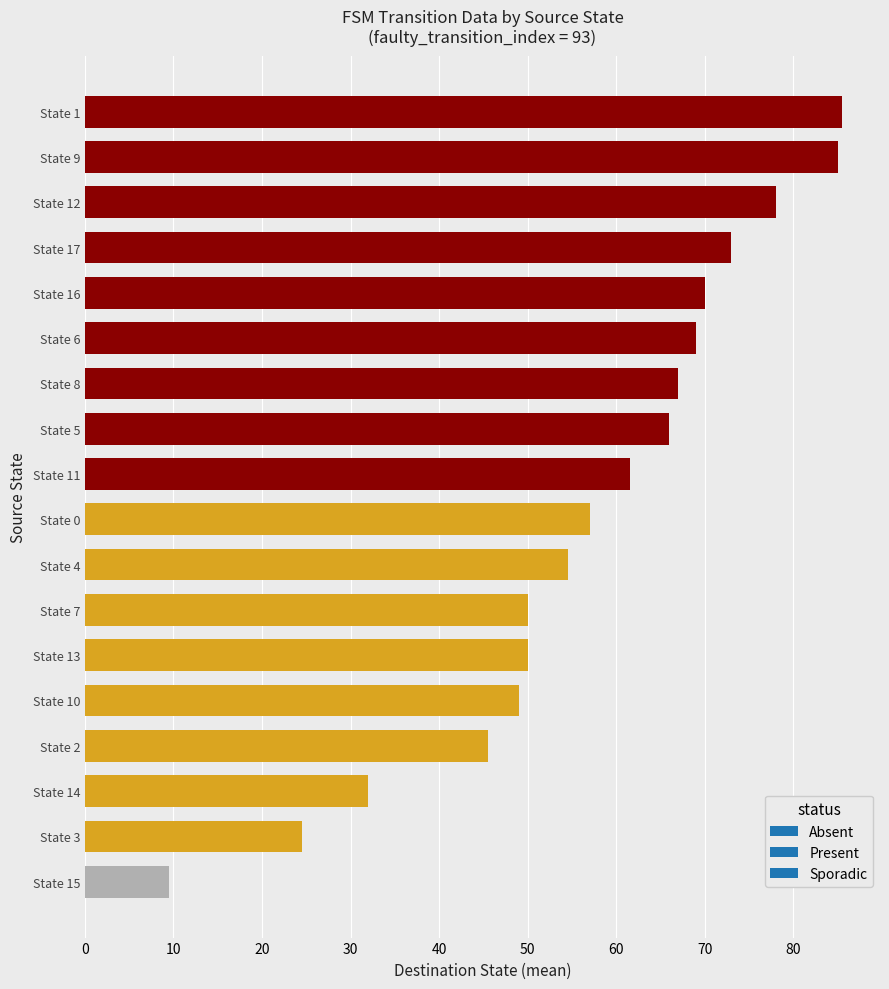

Reading bottom to top, extract all data points from this chart.

9.5	24.5	32.0	45.5	49.0	50.0	50.0	54.5	57.0	61.5	66.0	67.0	69.0	70.0	73.0	78.0	85.0	85.5